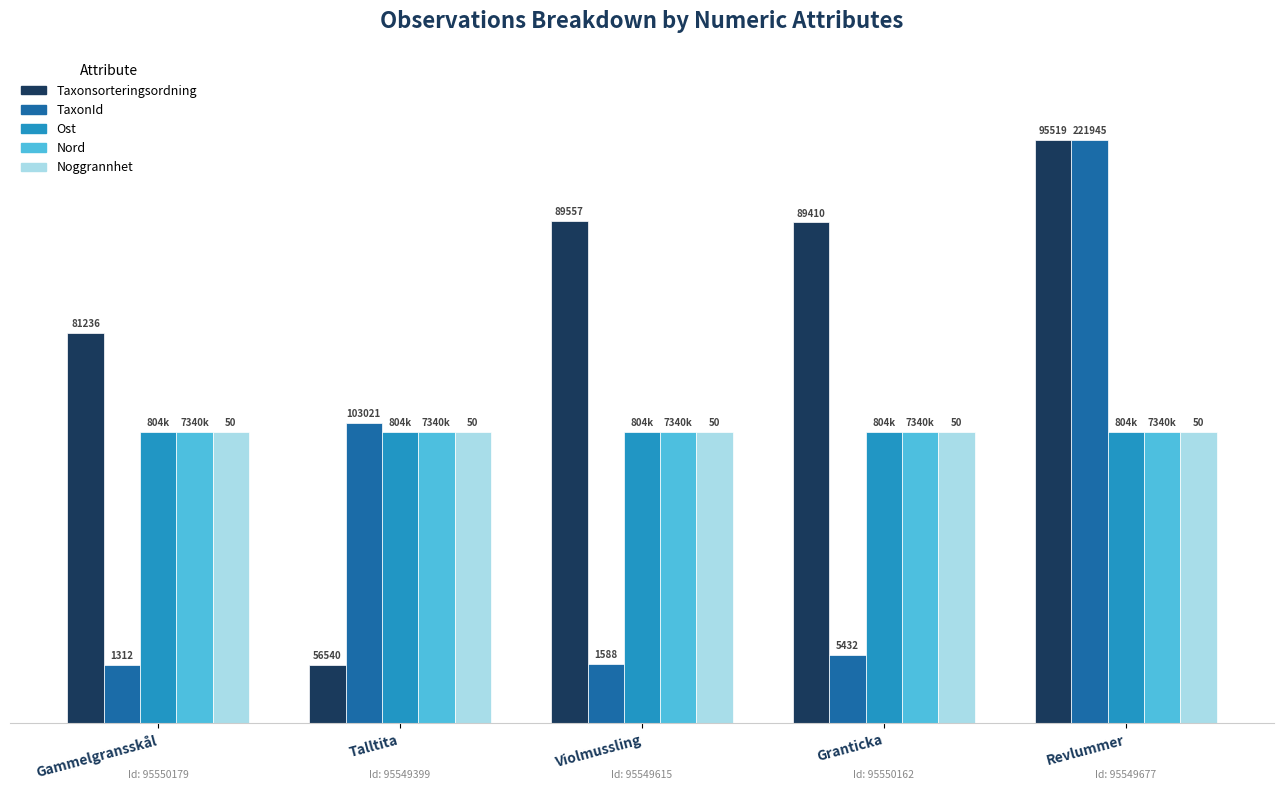

What are all the series names shown in the legend?

Taxonsorteringsordning, TaxonId, Ost, Nord, Noggrannhet